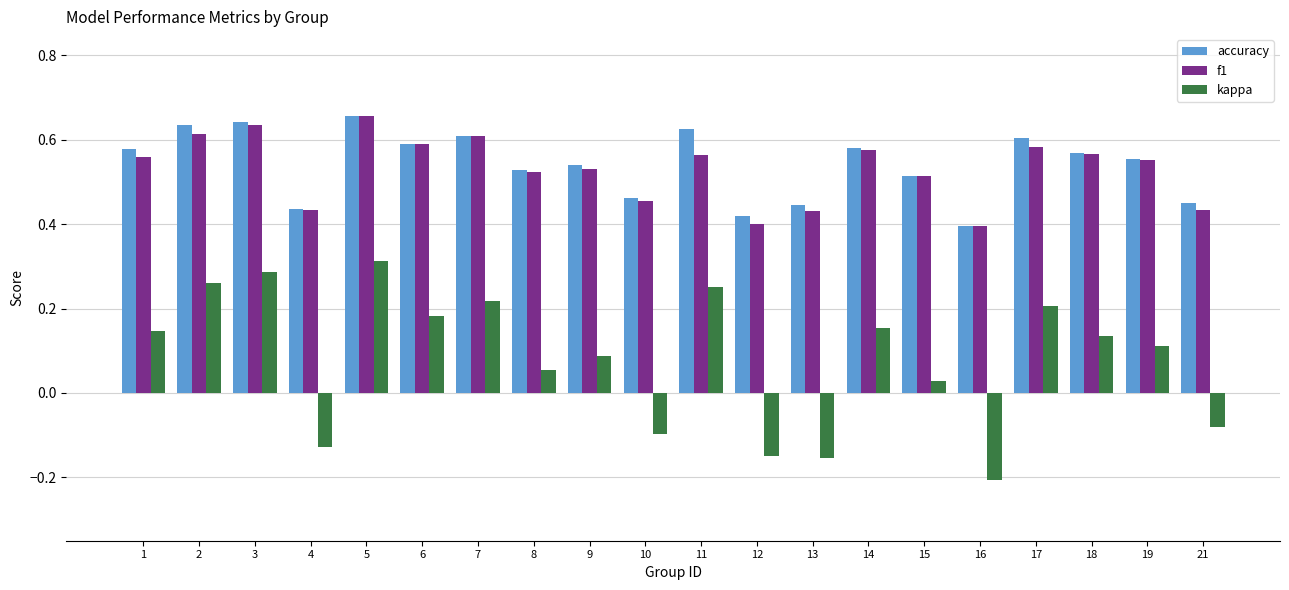

The f1 series shows 0.6 at 11. True or false?

True